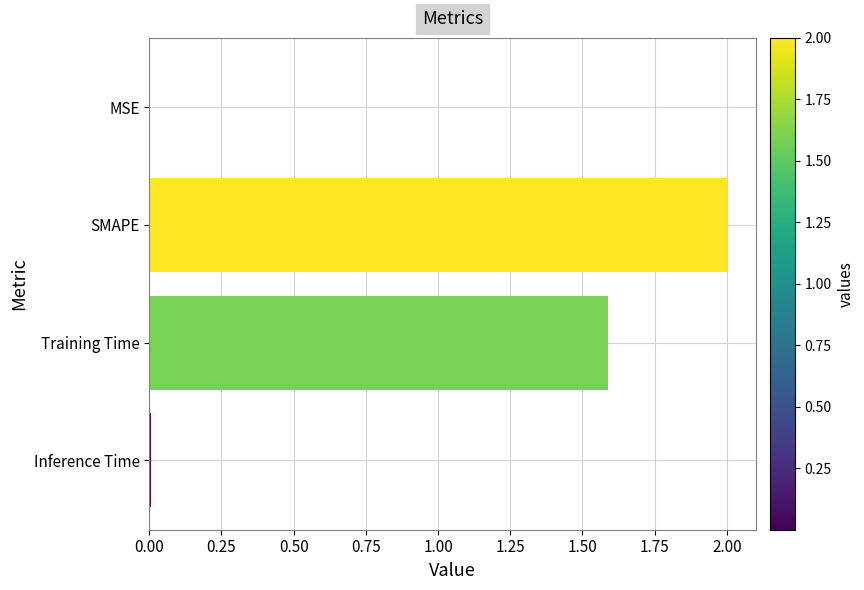

What is the change in value from SMAPE to Training Time?

-0.4